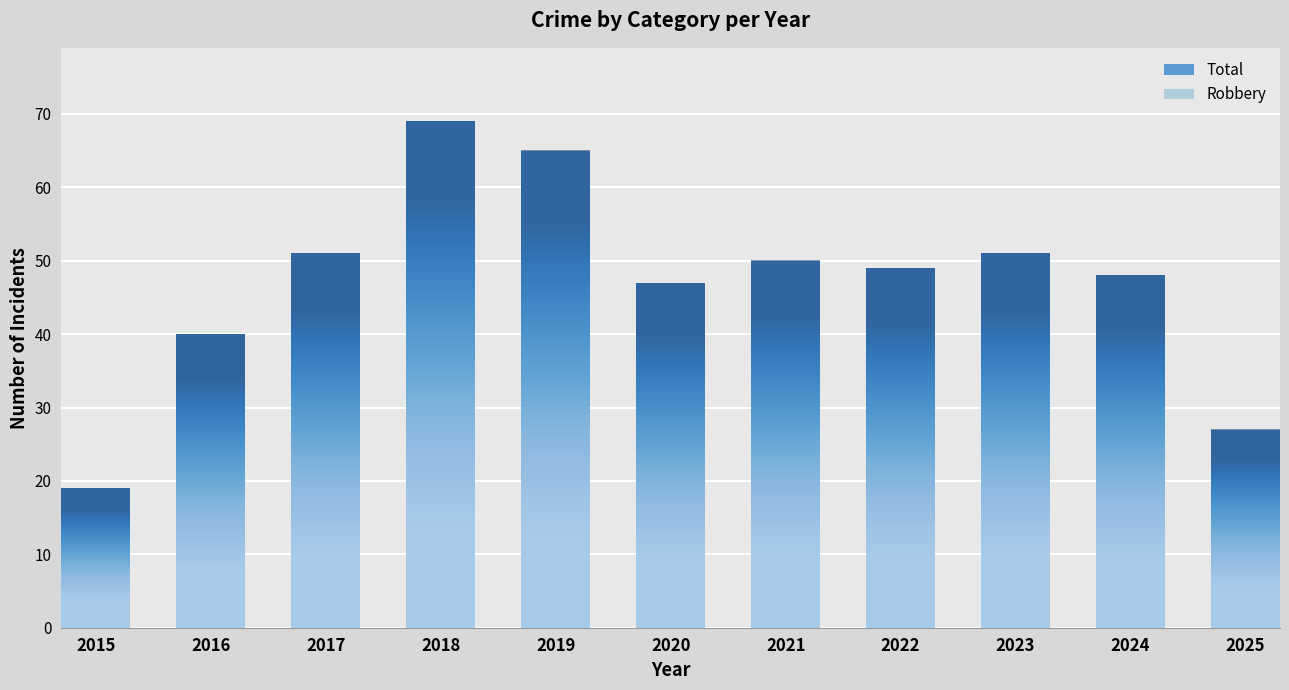

List the series in order of their overall mean, lowest first.

Robbery, Total